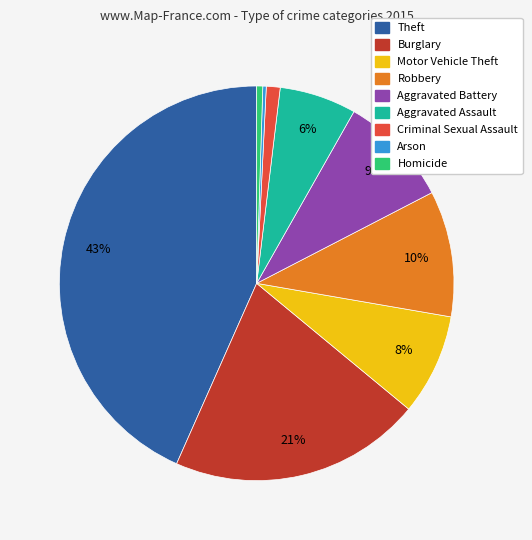

To the nearest percent, what percentage of the pie is Burglary?

21%